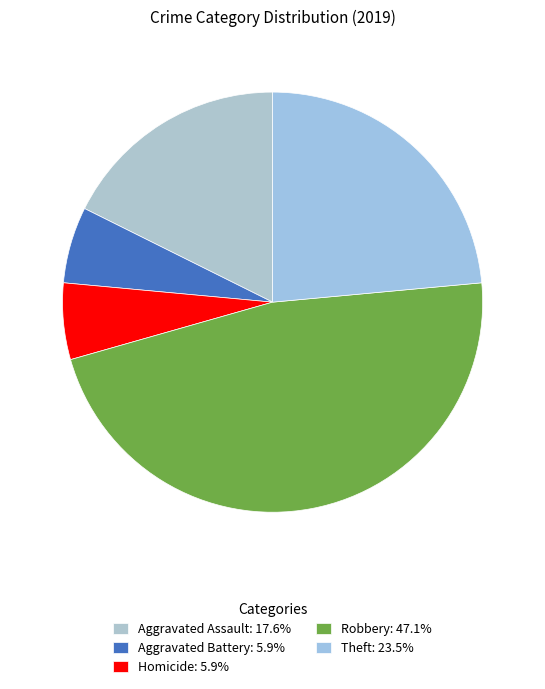

Does any single category account for the majority?

No